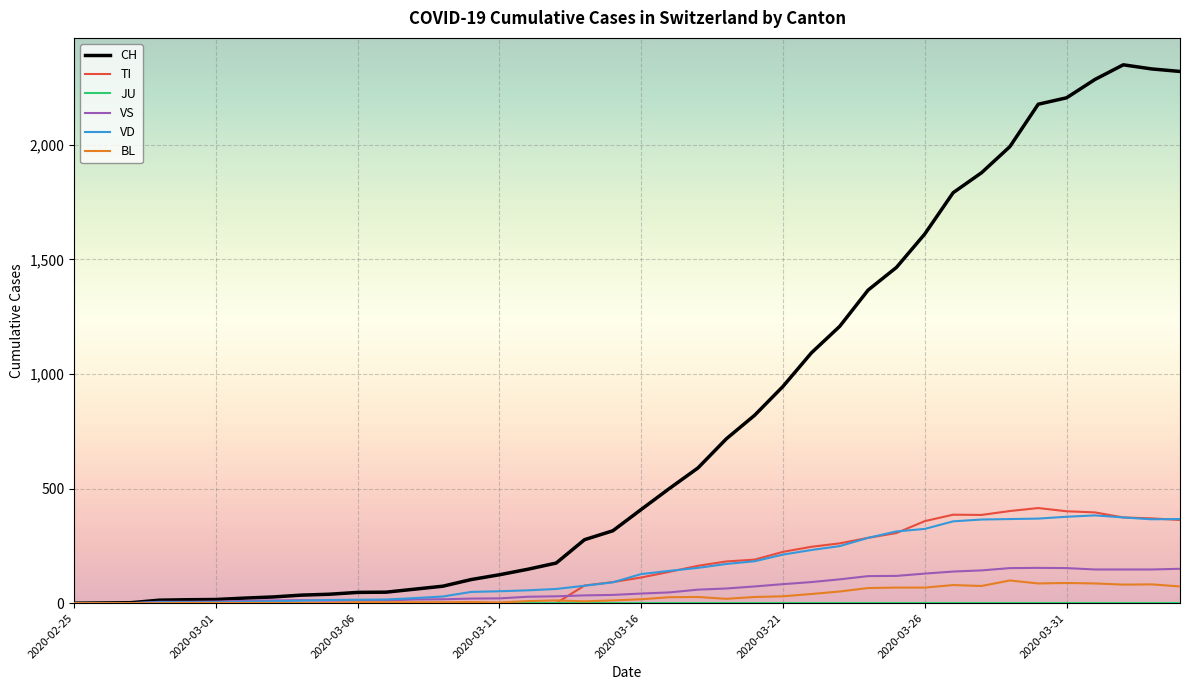

Which series has the largest total across all categories?

CH